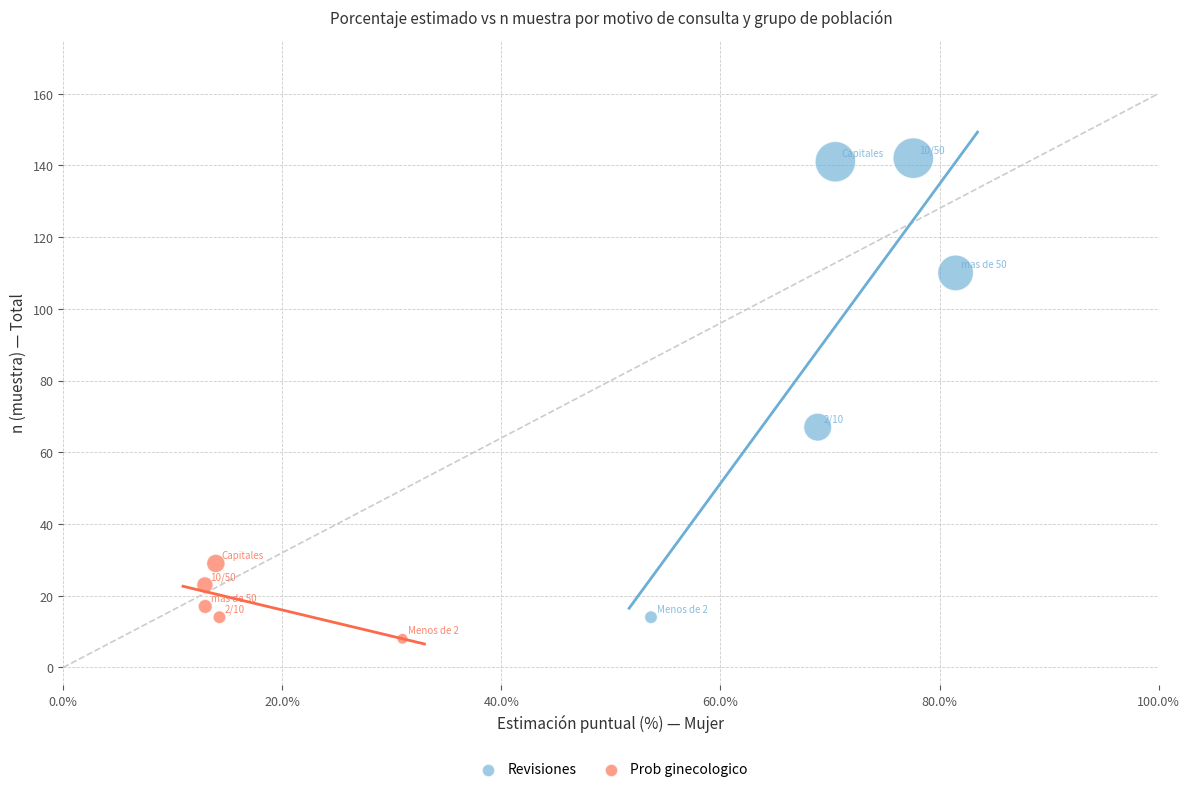

Which series reaches the maximum Y coordinate?

Revisiones